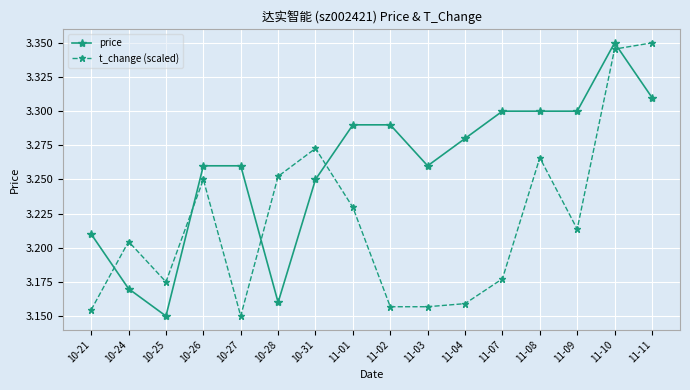

Which category has the highest value in the t_change (scaled) series?

11-11